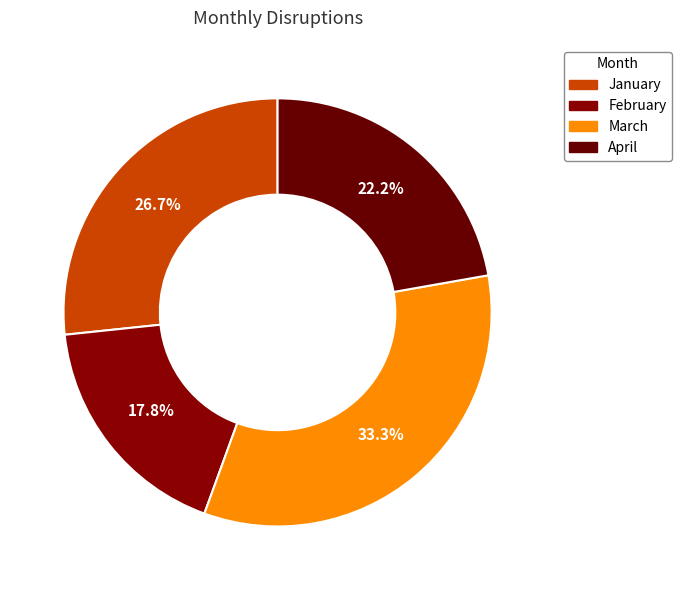

To the nearest percent, what is the difference between the largest and smallest slice percentages?

16%